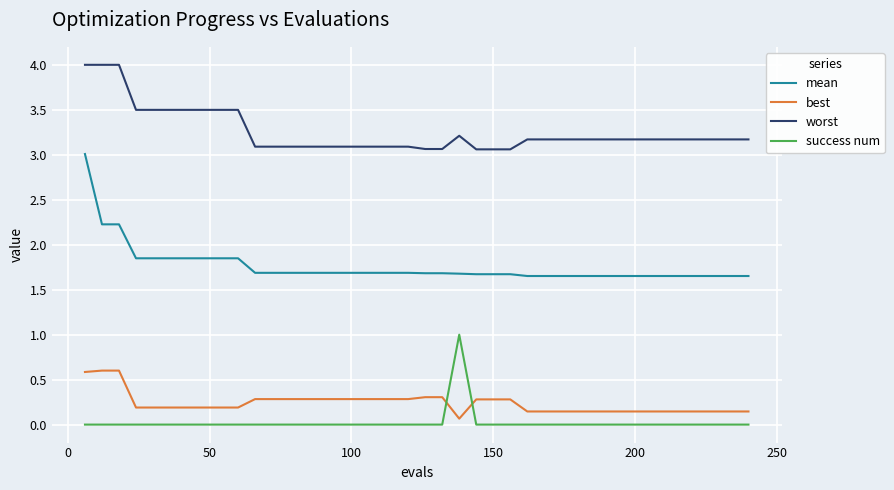

List the series in order of their peak value, highest first.

worst, mean, success num, best